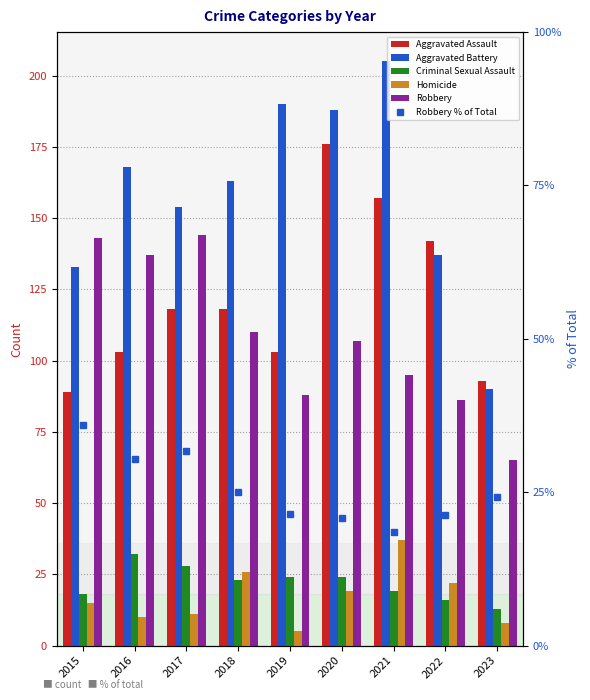

How many values in the Homicide series are below 15?

4